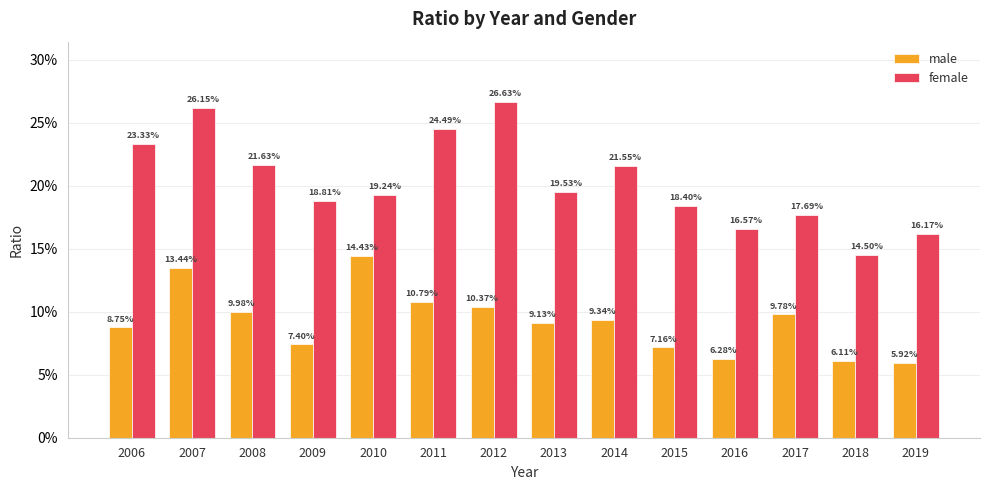

At which category is the sum across all series the highest?

2007